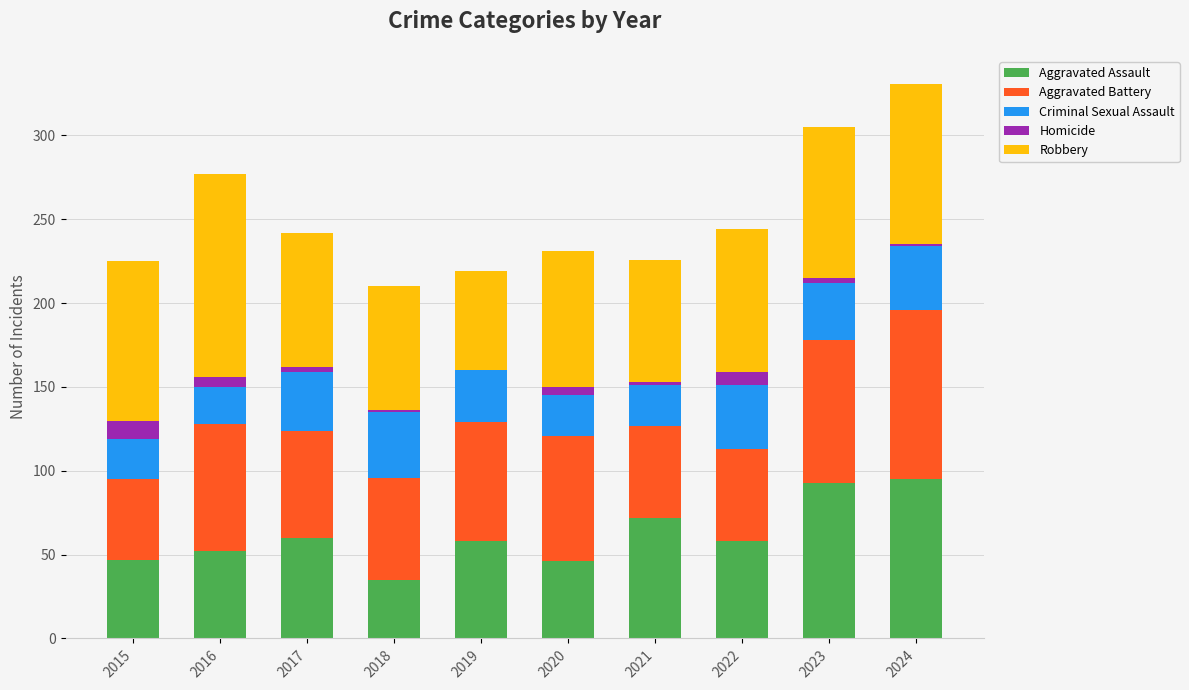

What is the highest value of the Aggravated Assault series?

95